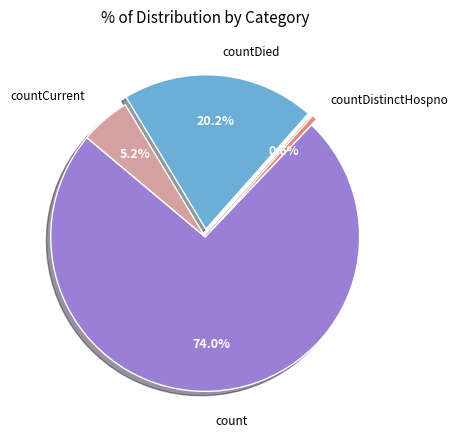

How many segments does this pie chart have?

4